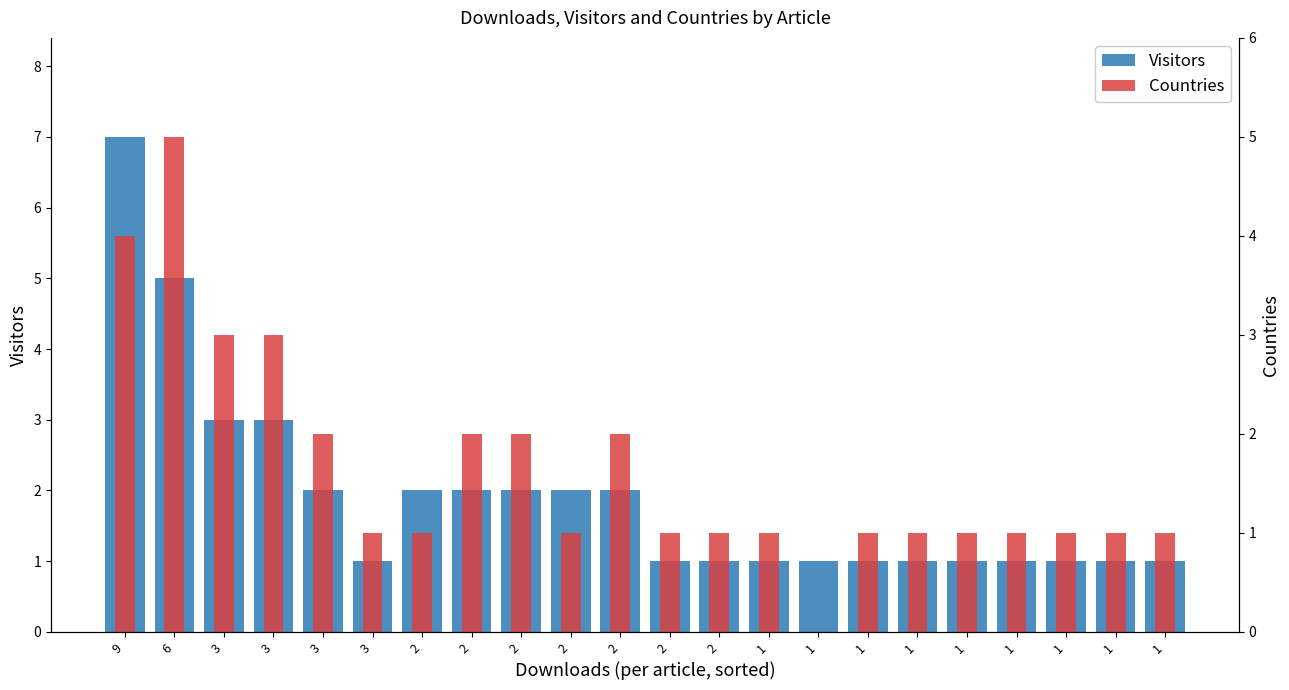

What is the total value across all series at 2?

3